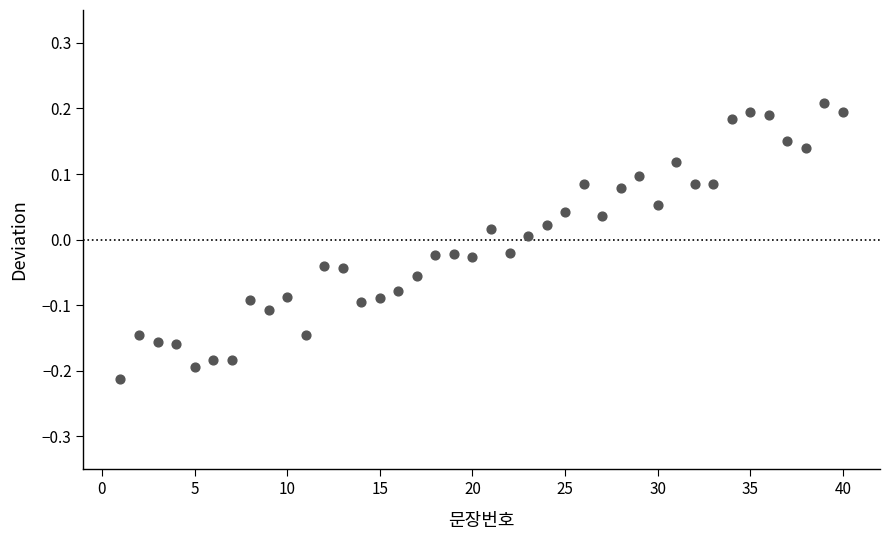

What is the range of Y values (max minus min)?

0.4